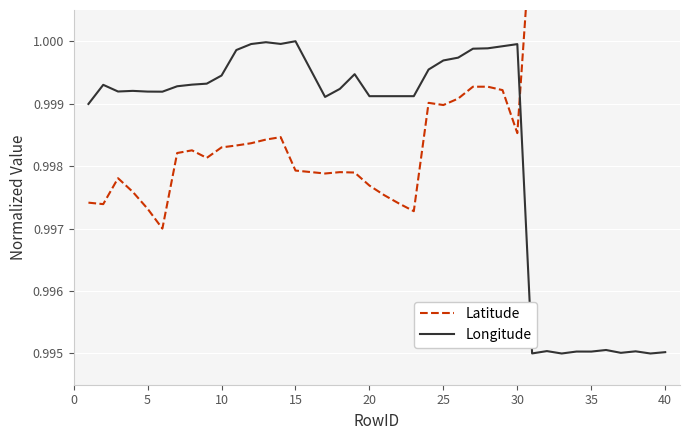

True or false: Longitude has more than 0 points higher than both neighbors.

True